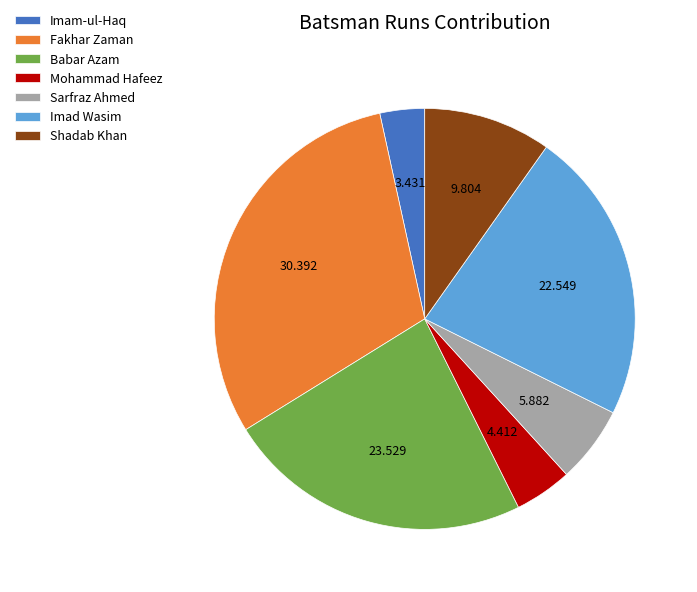

Rank the categories by value from lowest to highest.

Imam-ul-Haq, Mohammad Hafeez, Sarfraz Ahmed, Shadab Khan, Imad Wasim, Babar Azam, Fakhar Zaman